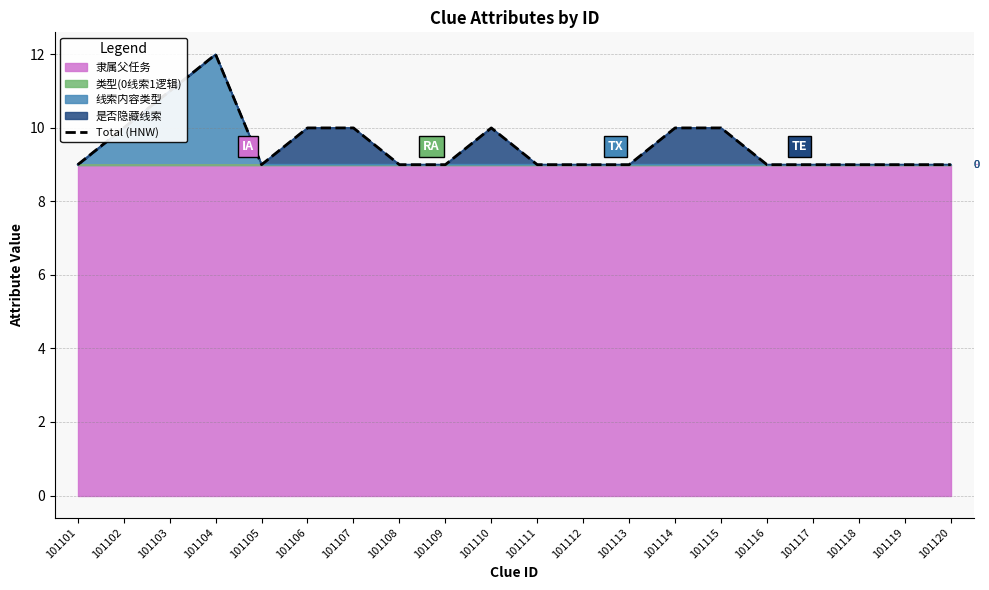

True or false: the data shows 13 at 101101.

False